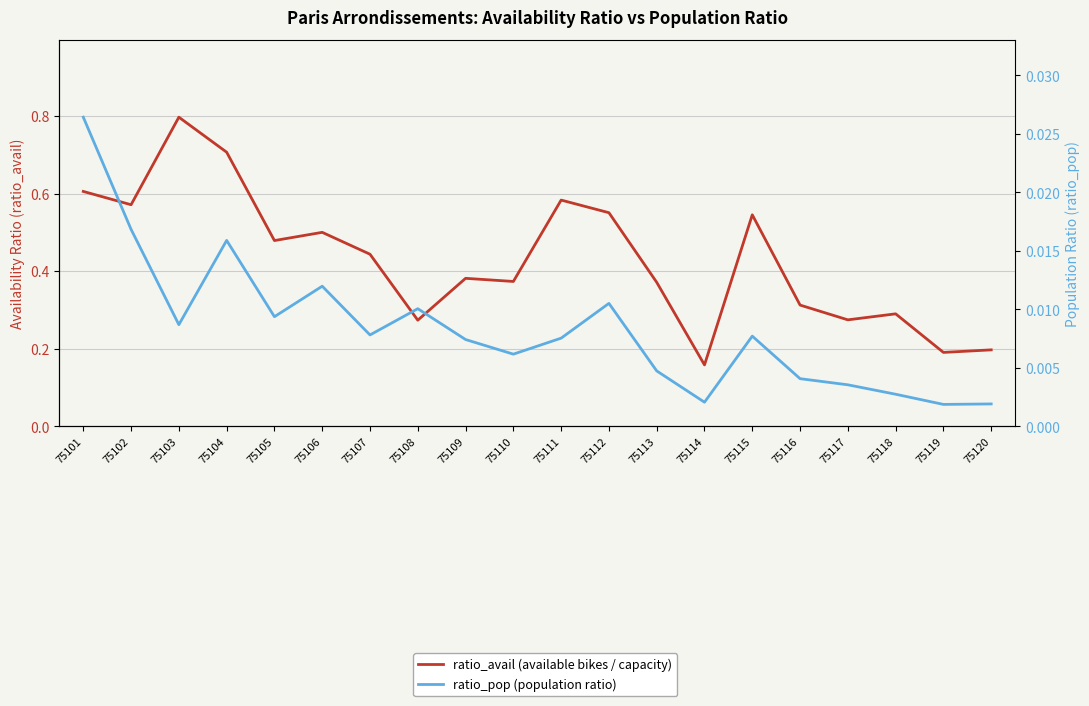

What are all the series names shown in the legend?

ratio_avail (available bikes / capacity), ratio_pop (population ratio)